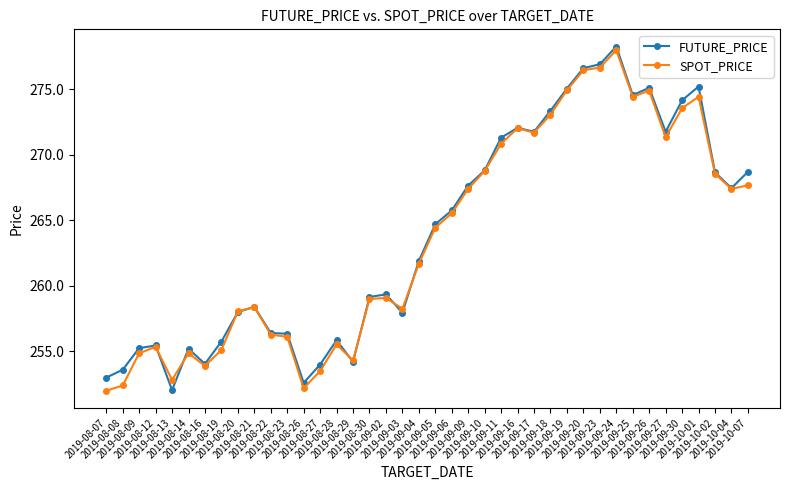

What position from the left is 2019-10-07?

40